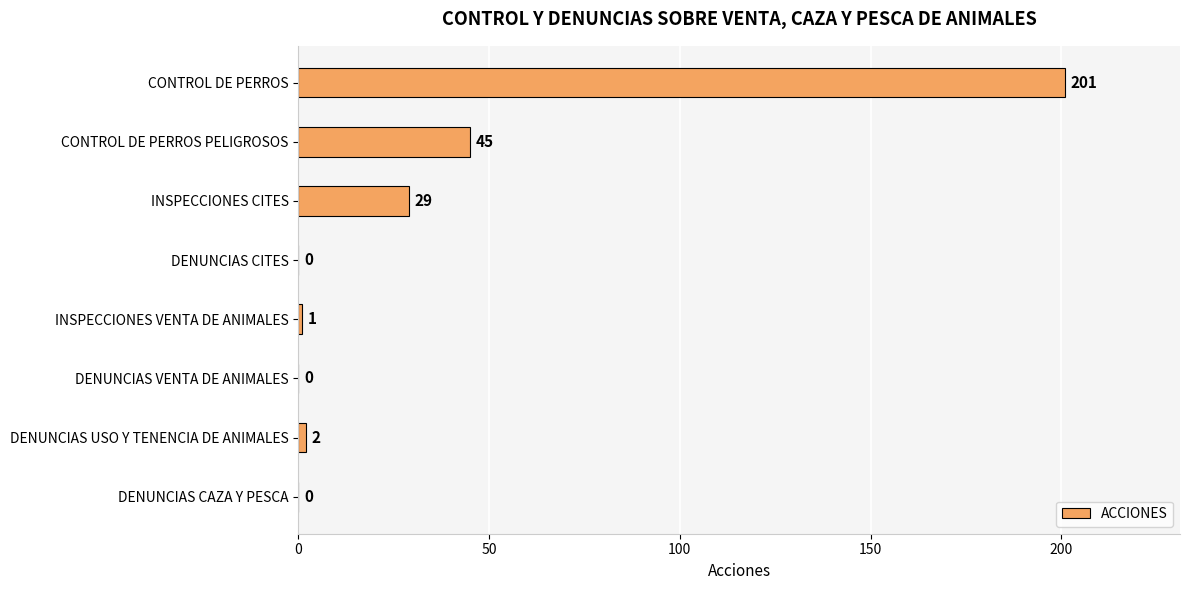

True or false: the data shows 201 at CONTROL DE PERROS.

True